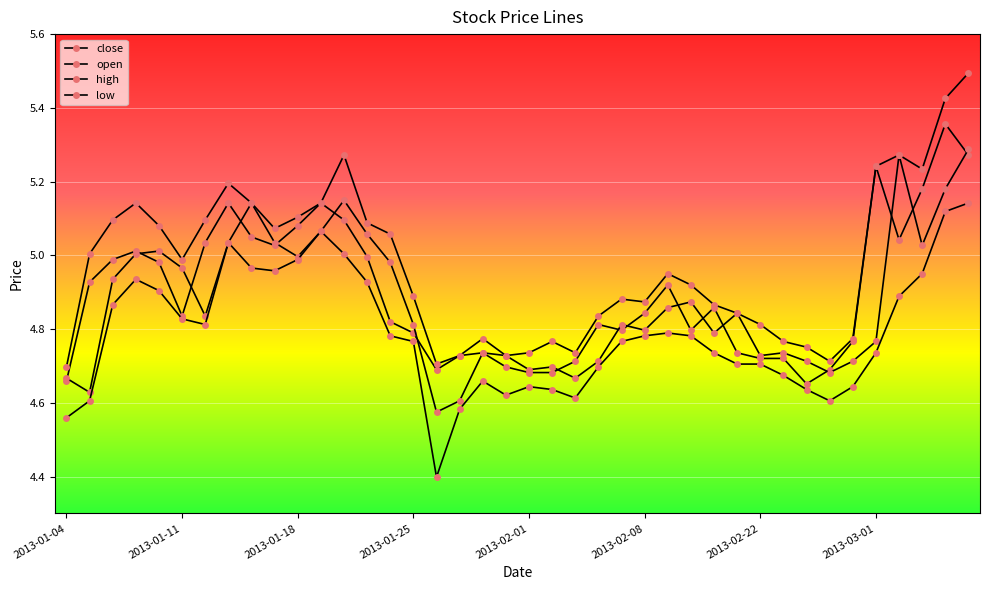

How many lines are shown in the chart?

4